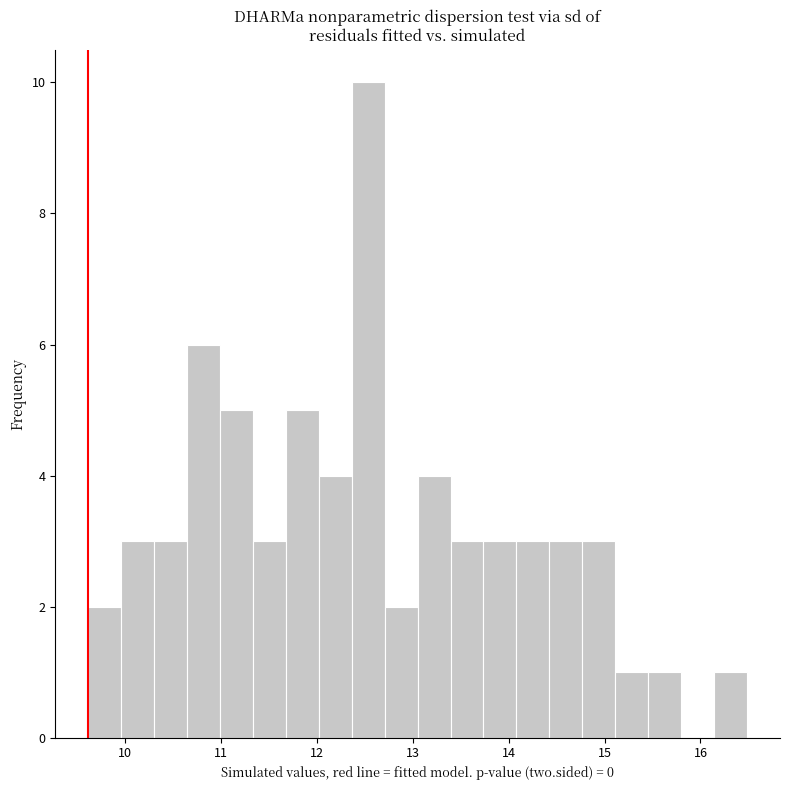

Read against the x-axis, roughly where is the centre of the tallest bar?

12.5